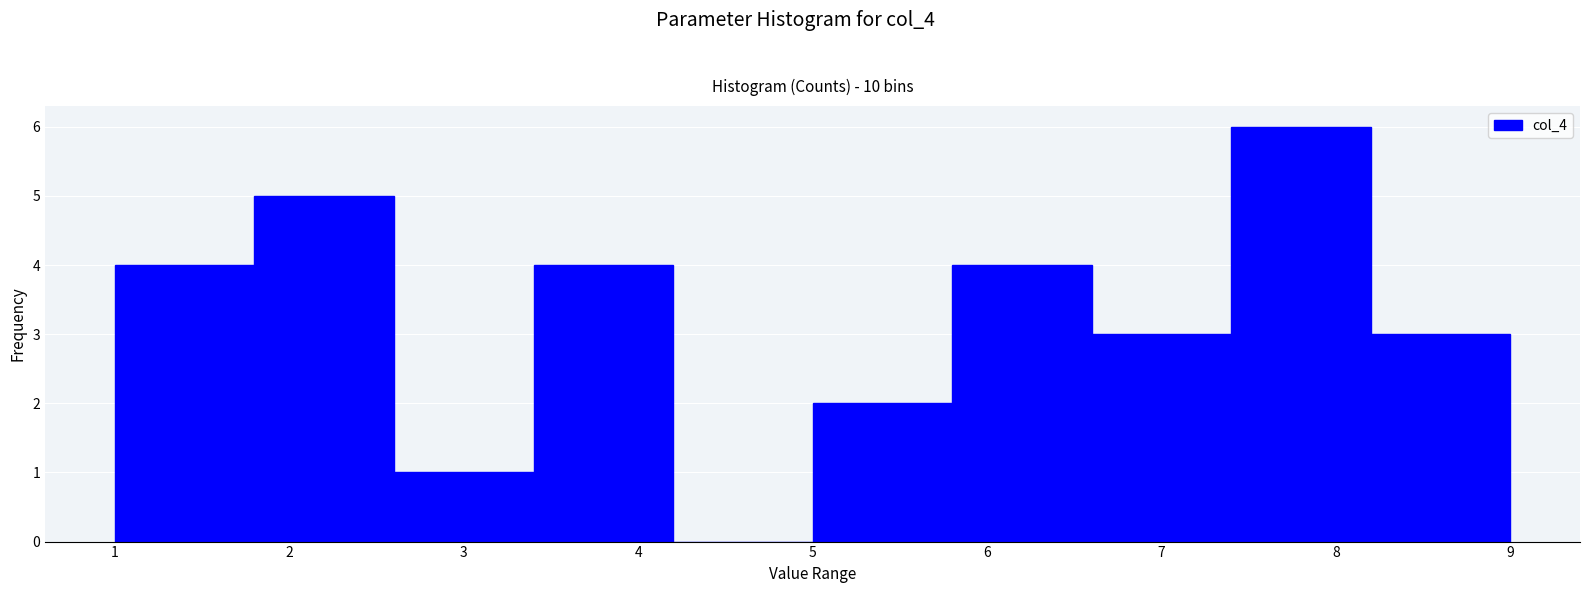

Over which range of the x-axis is the bar tallest?

7.4 to 8.2